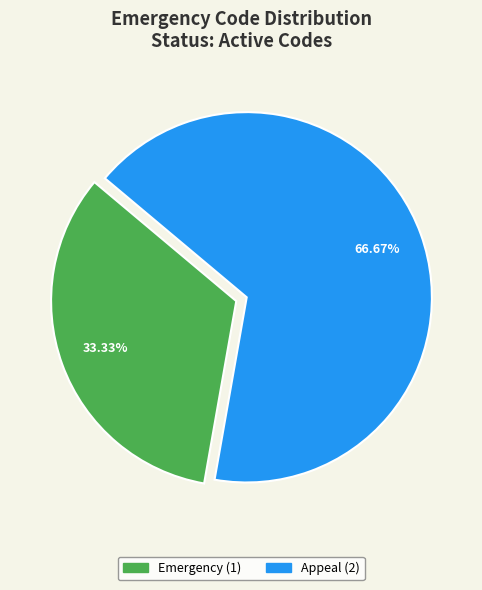

Is it true that Emergency is 33% of the pie?

True